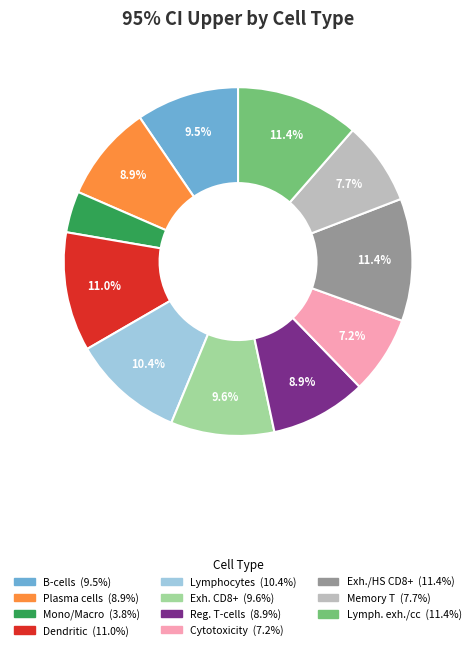

How many slices are in this pie chart?

11